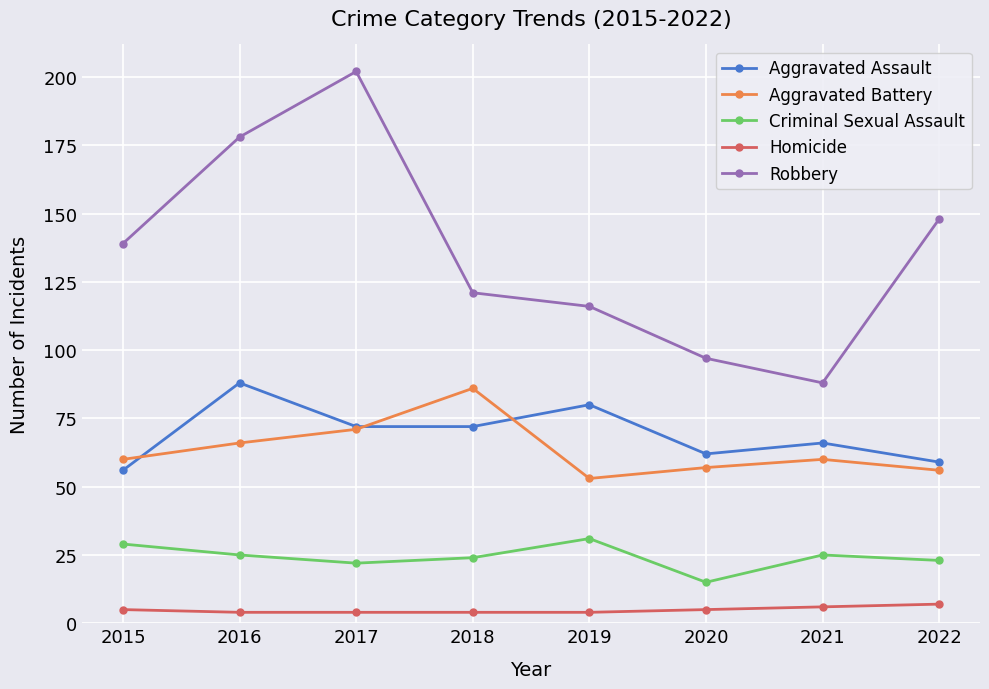

What is the difference between the maximum and minimum values in the Aggravated Assault series?

32